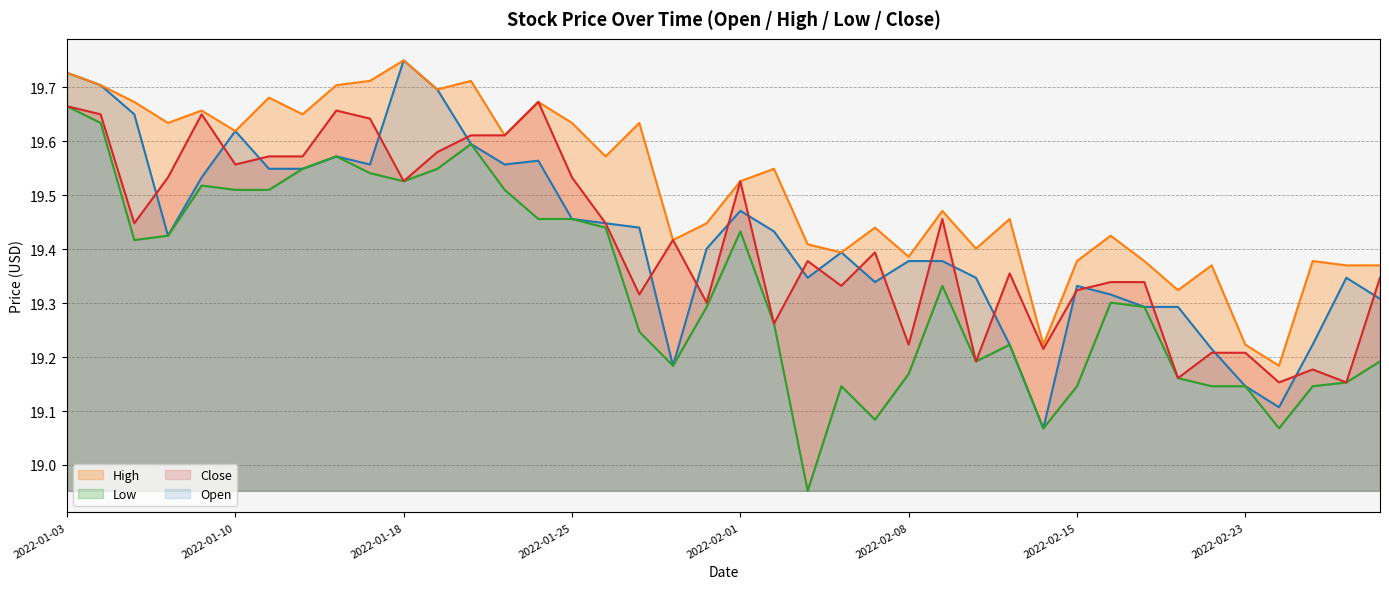

What is the sum of the Low_line values at 14 and 2022-02-08?

39.0